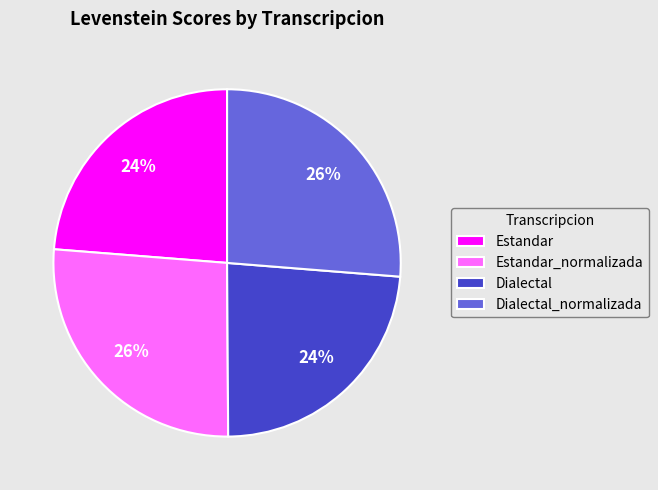

Combined, do Dialectal and Estandar account for over 50%?

No